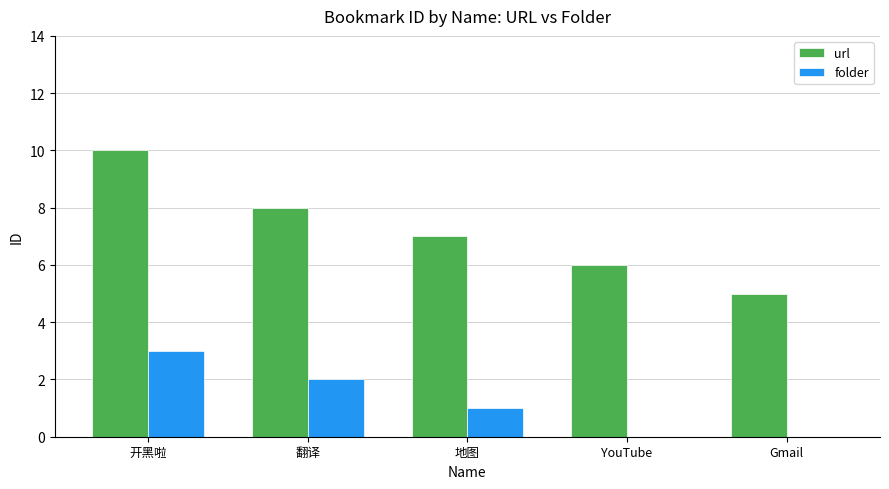

Which series has the largest total across all categories?

url